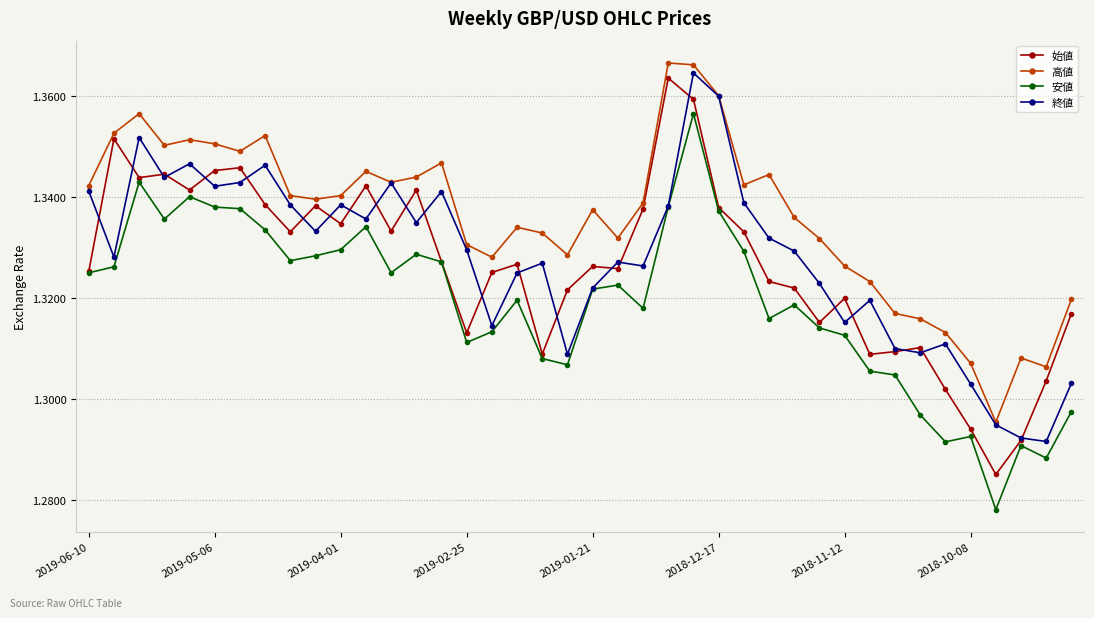

True or false: 始値 has more than 2 interior local peaks.

True